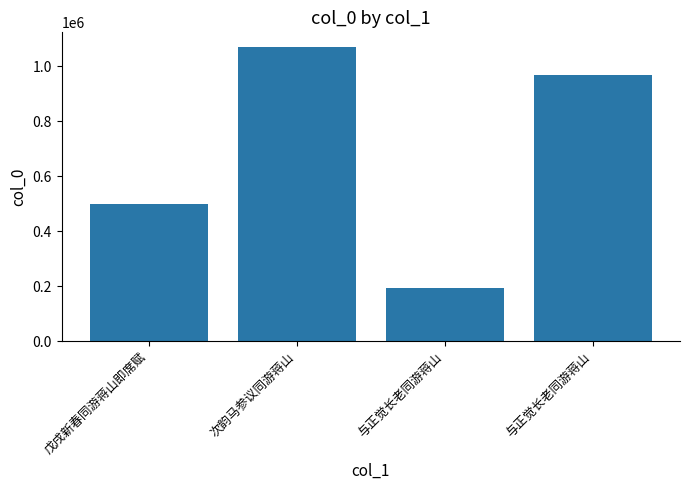

List the labels in order of value, largest first.

次韵马参议同游蒋山, 与正觉长老同游蒋山, 戊戌新春同游蒋山即席赋, 与正觉长老同游蒋山